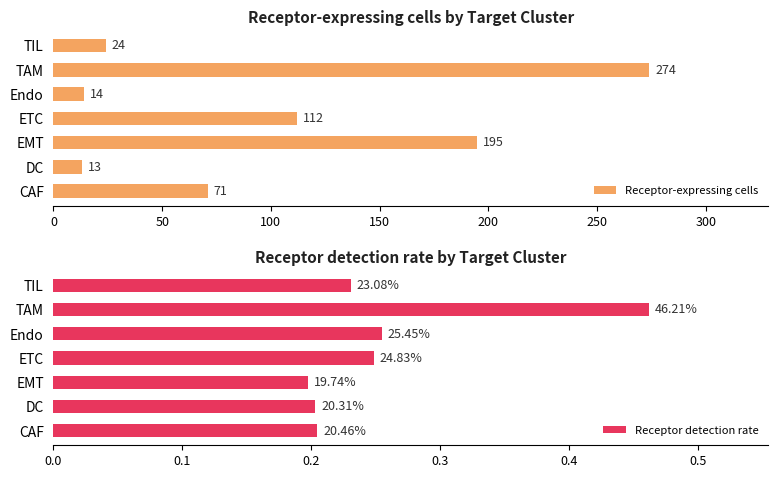

At how many categories does at least one series exceed 34?

4